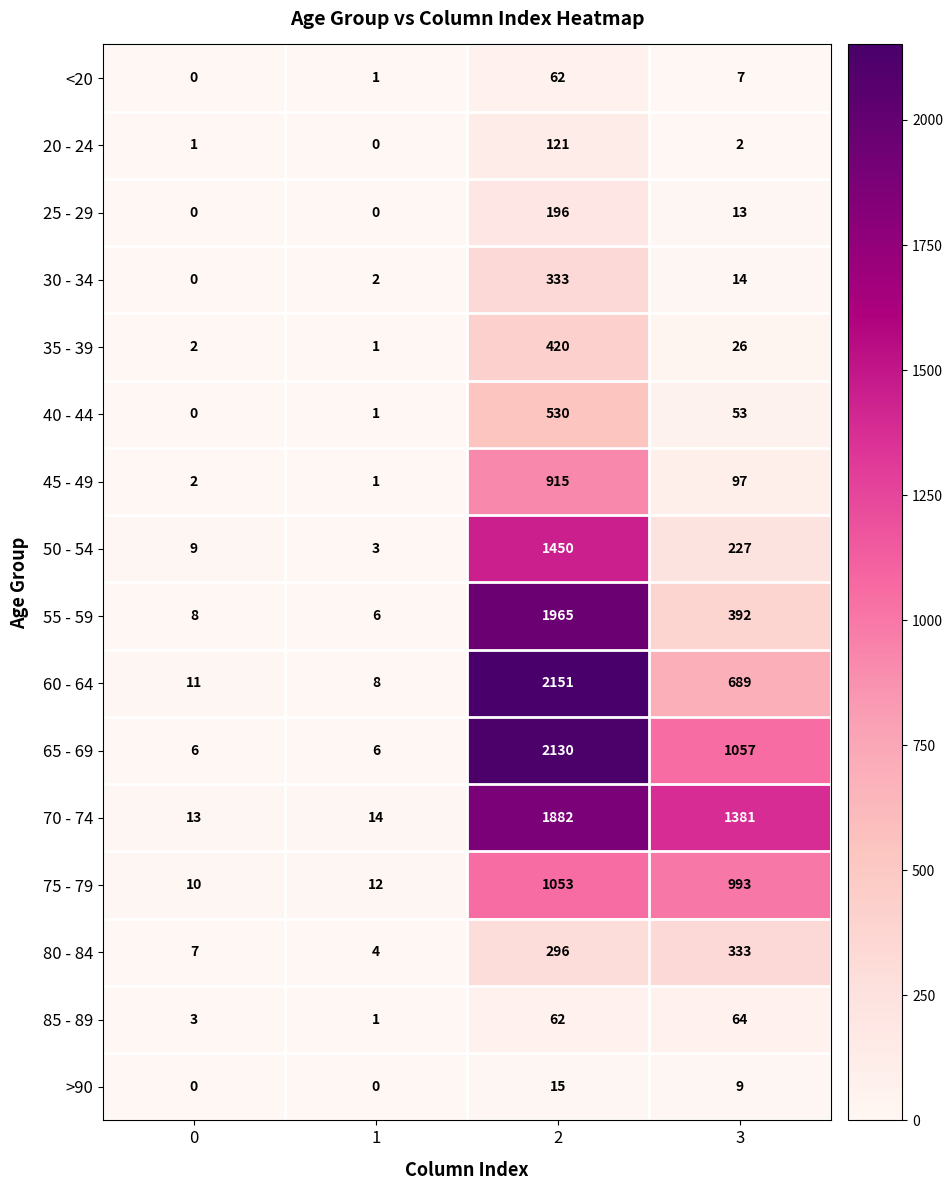

What is the difference between the highest and lowest values at 2?

2136